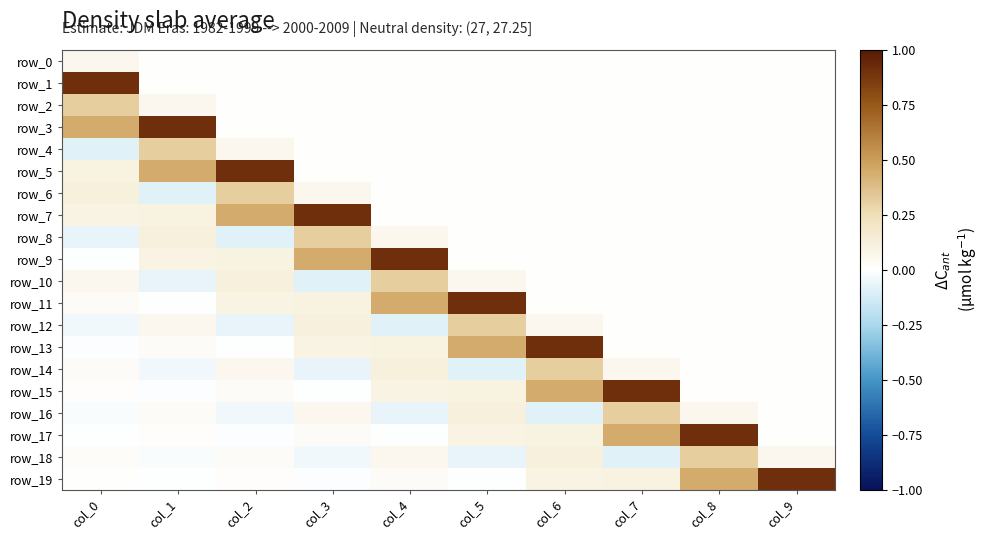

True or false: row_2 has a value of 0.0 at col_7.

True